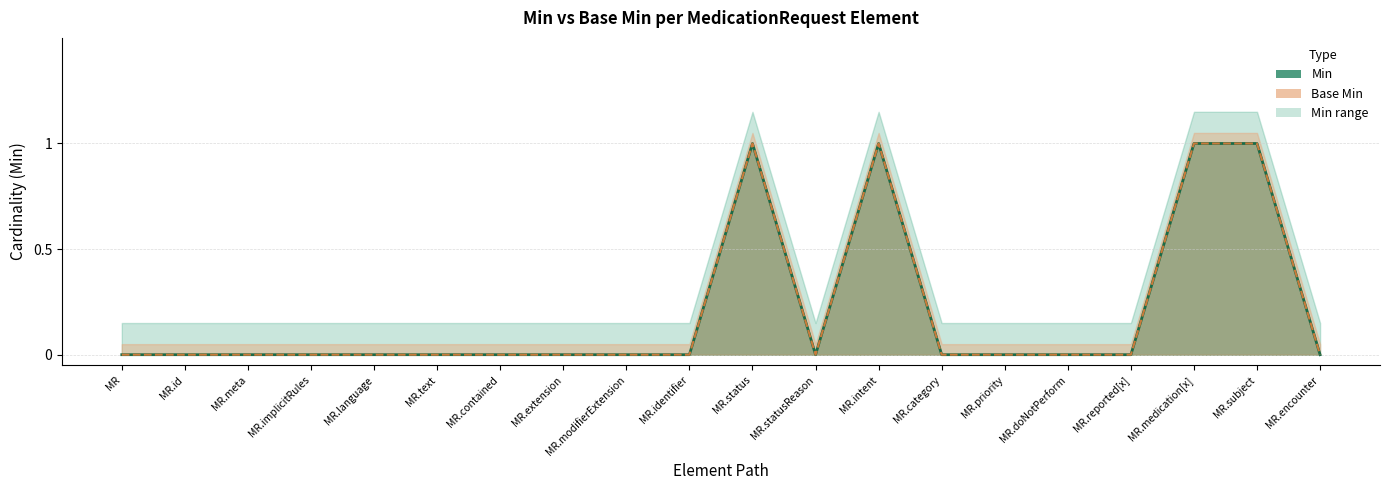

Count the Min values in the range 0 to 1.

20